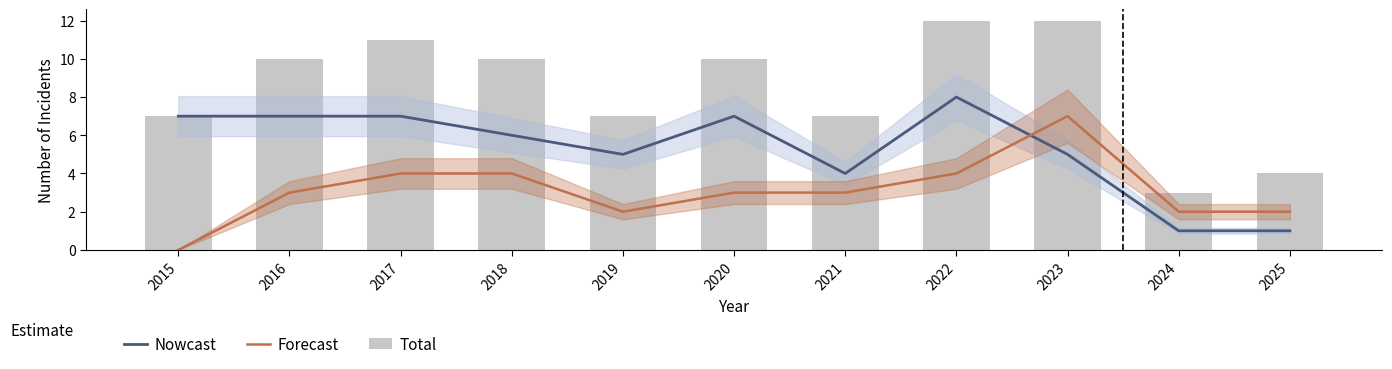

What are all the series names shown in the legend?

Nowcast, Forecast, Total